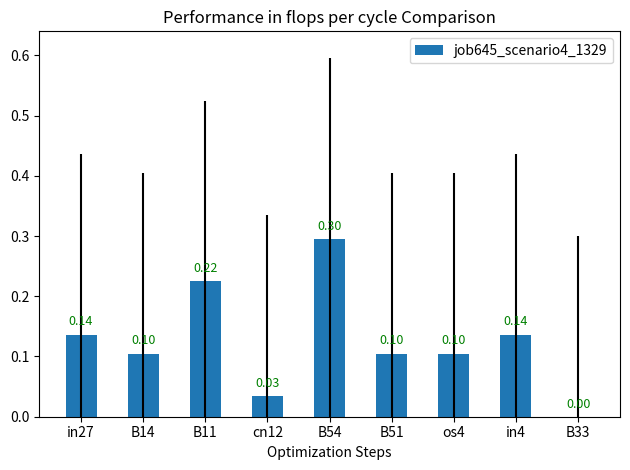

What is the greatest value displayed?

0.3